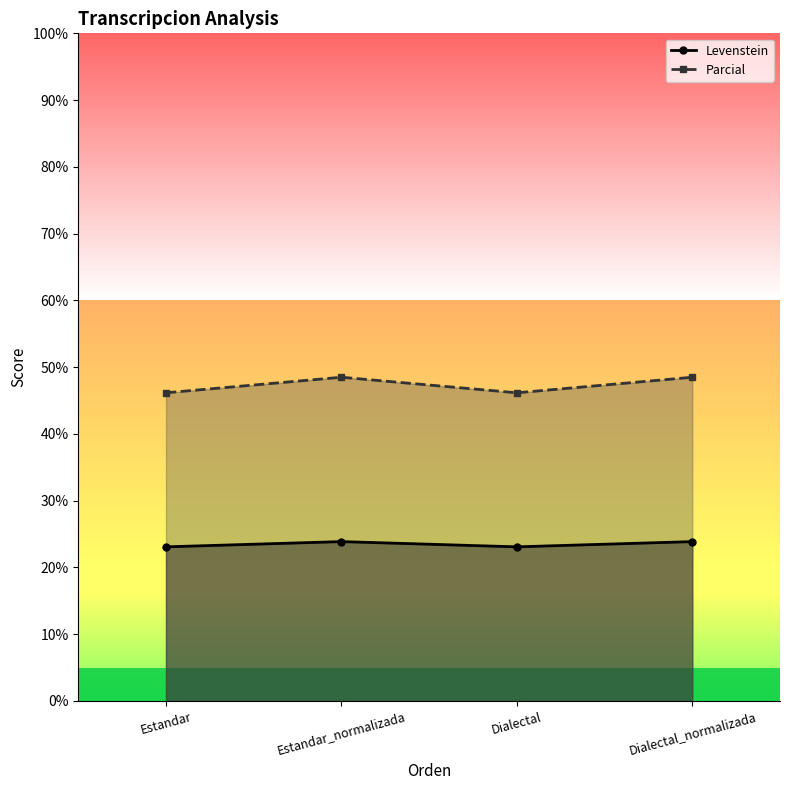

The value of Parcial at Dialectal_normalizada is 9.5. True or false?

False